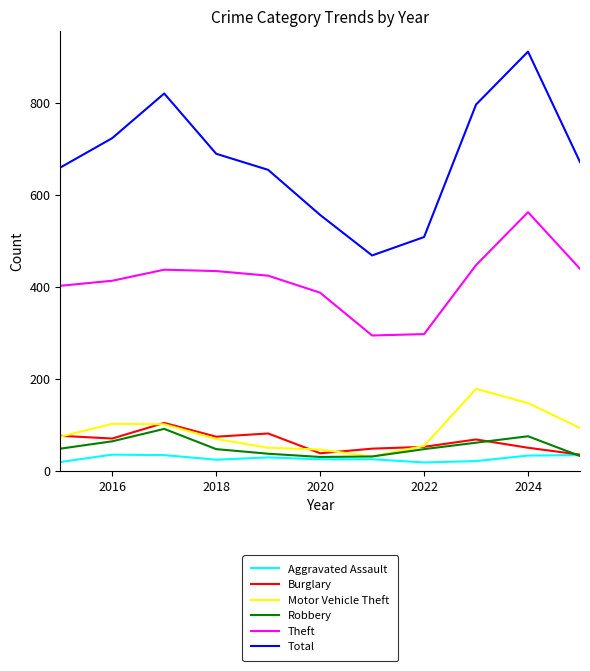

How many categories are shown in the chart?

11